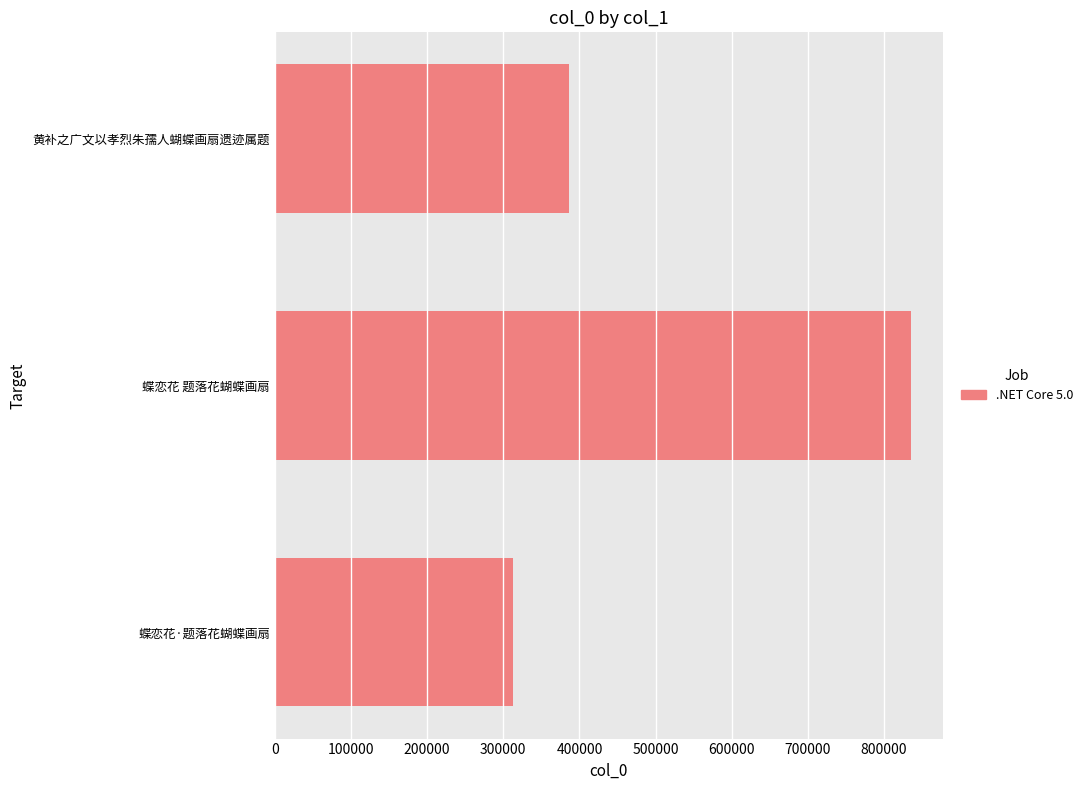

True or false: the data shows 523672 at 黄补之广文以孝烈朱孺人蝴蝶画扇遗迹属题.

False